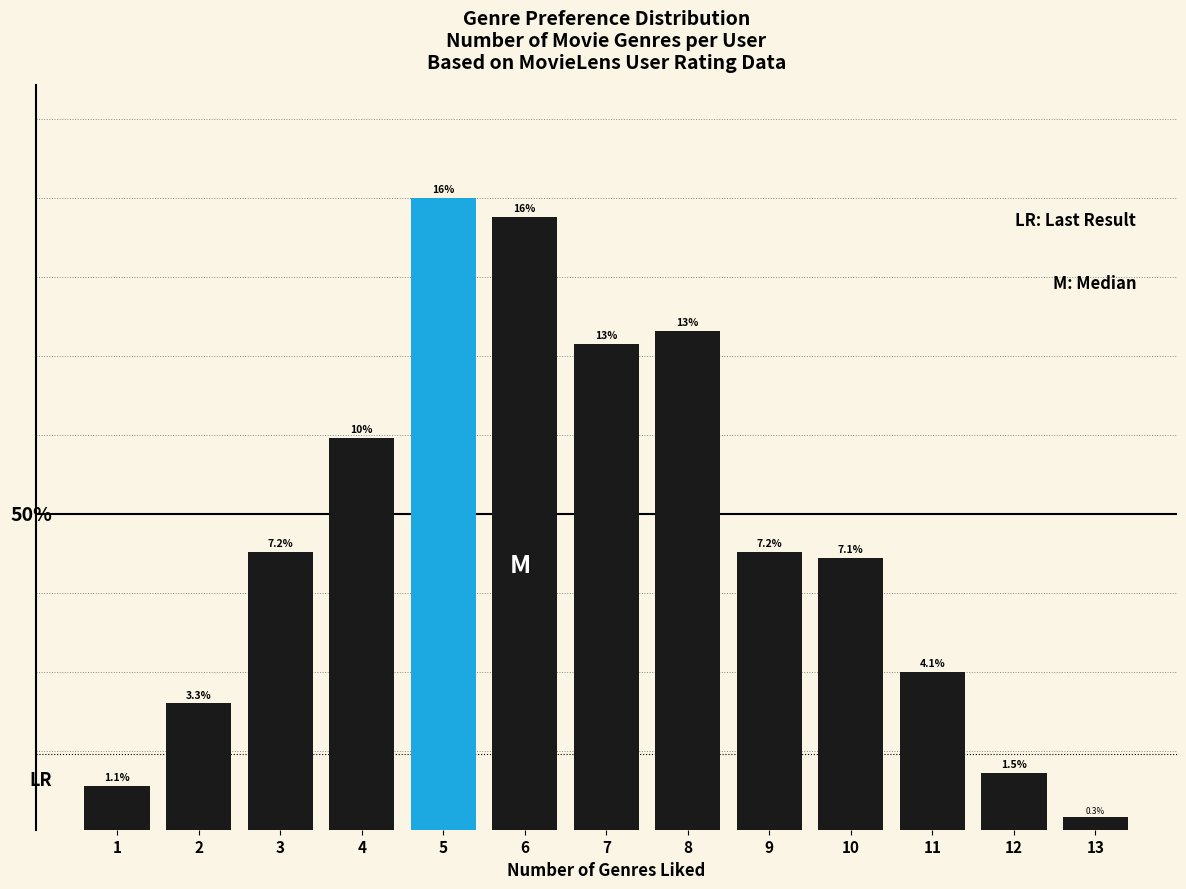

Are the bars horizontal?

No